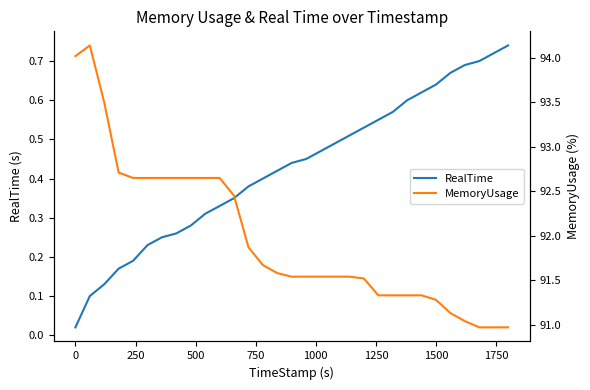

Is it true that MemoryUsage equals 52.9 at 29?

False